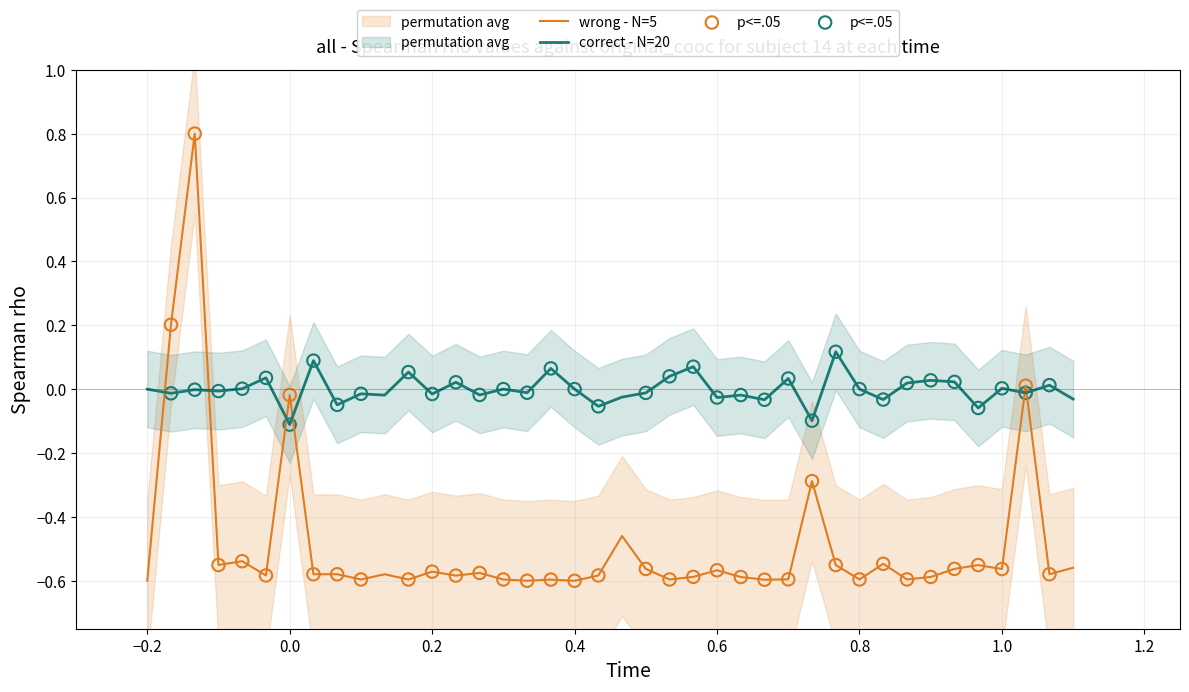

What is the highest value of the wrong - N=5 series?

0.8